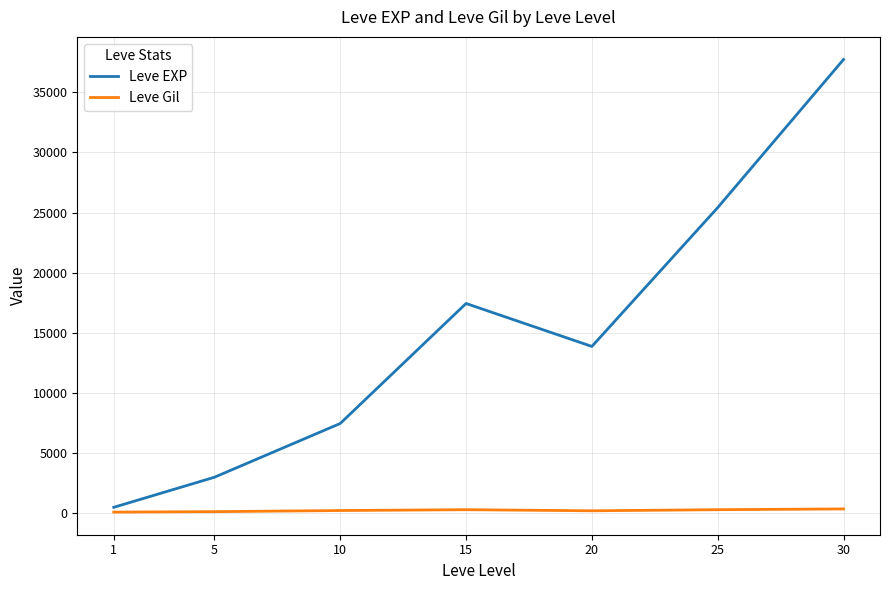

How many series are shown in this chart?

2